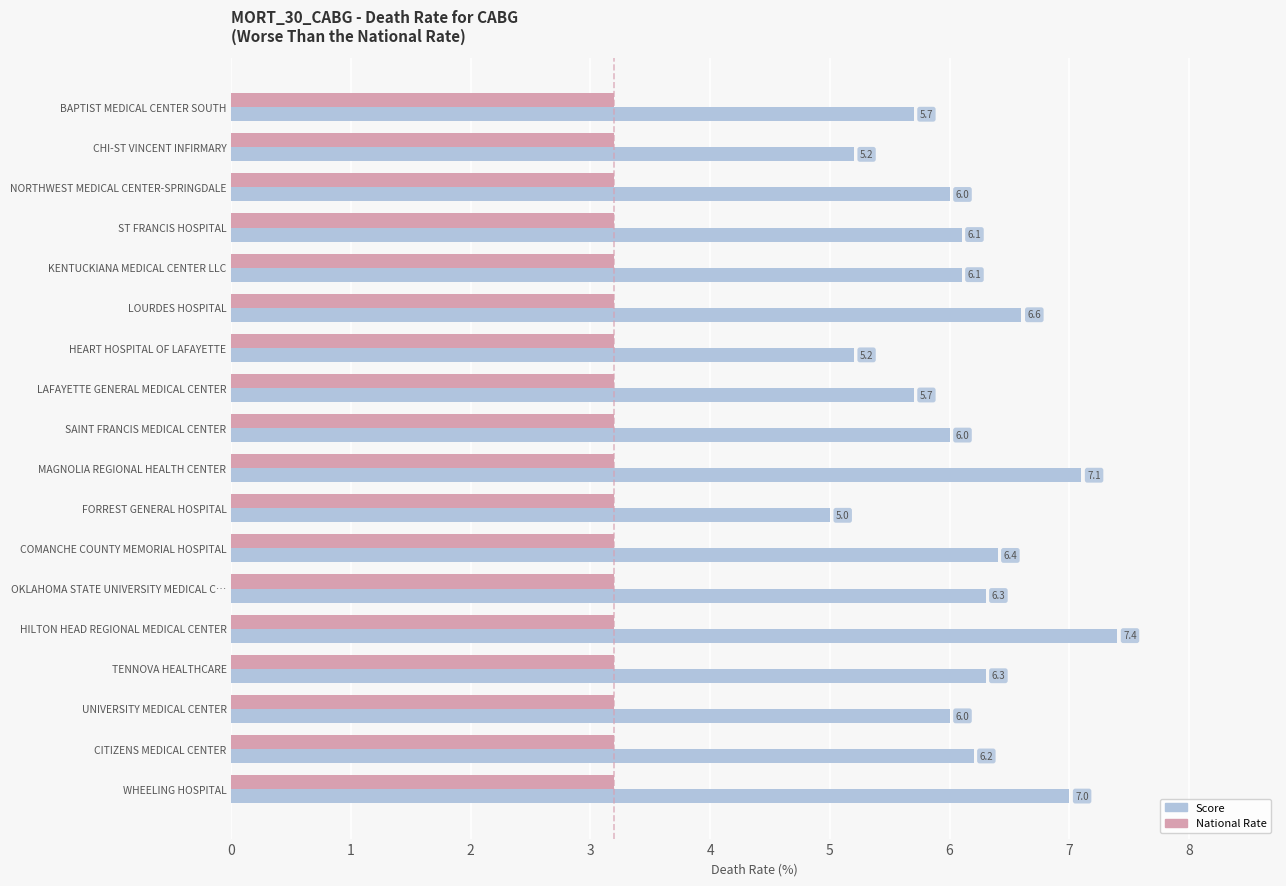

What is the maximum value shown in the chart?

7.4